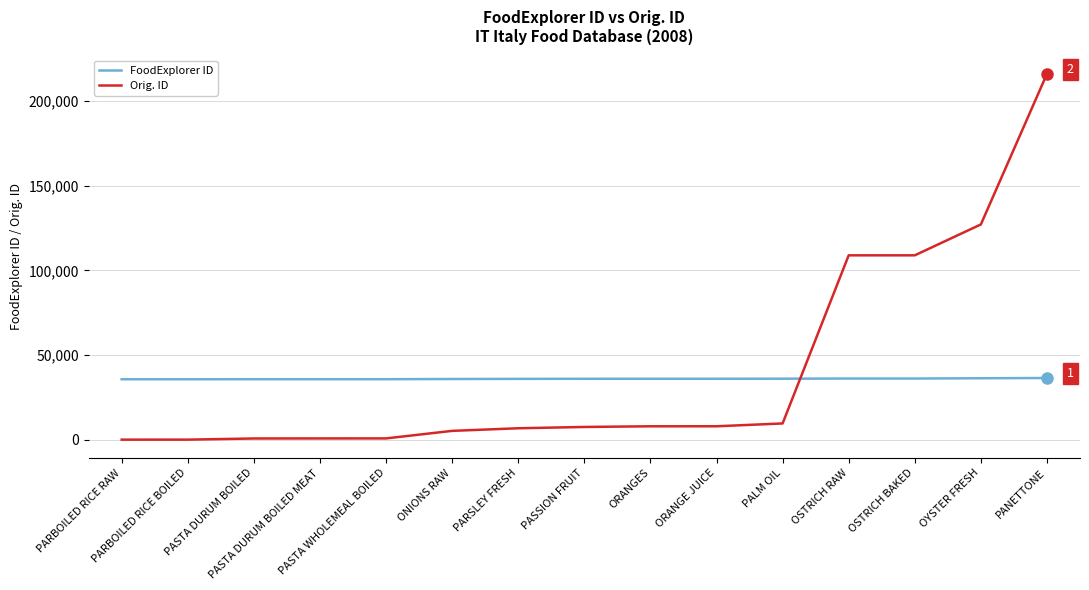

What is the highest value of the Orig. ID series?

216000